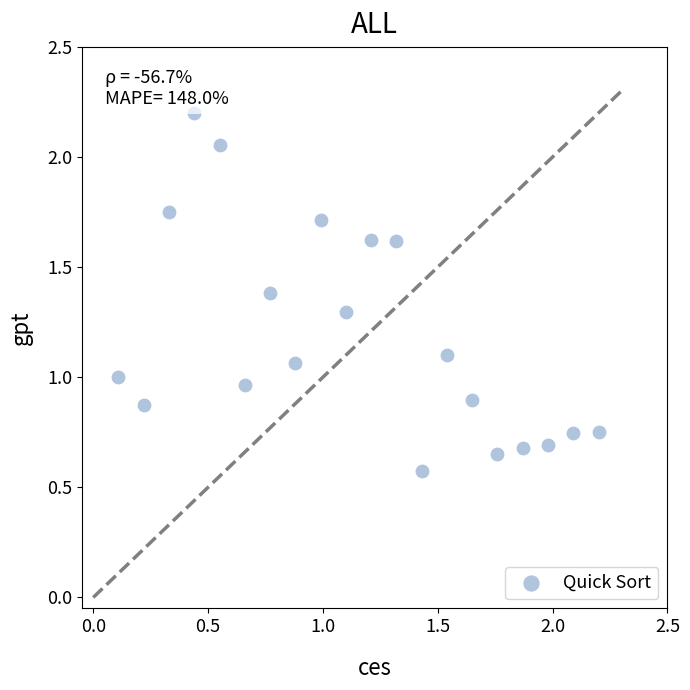

What is the range of Y values (max minus min)?

1.6